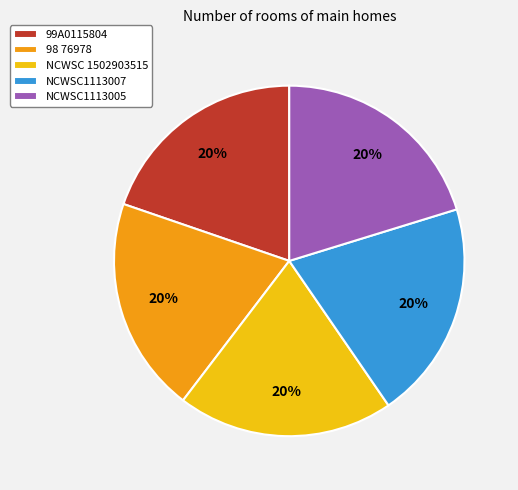

Does NCWSC 1502903515 account for over 50% of the chart?

No